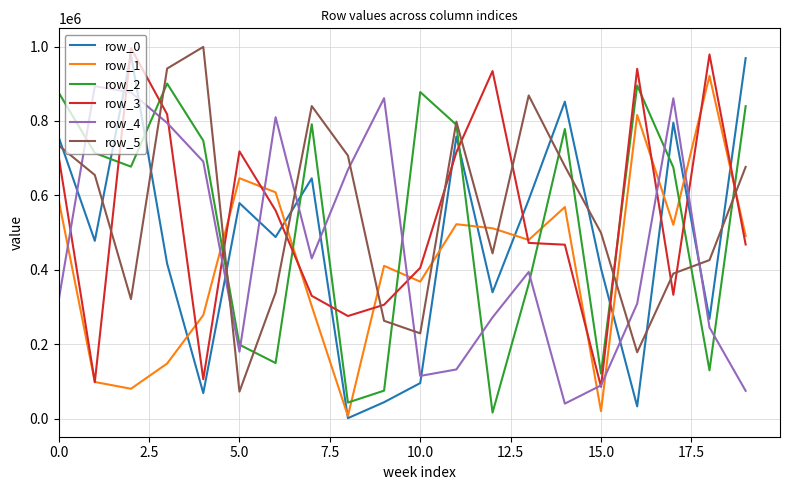

Which series has the largest range (max minus min)?

row_0